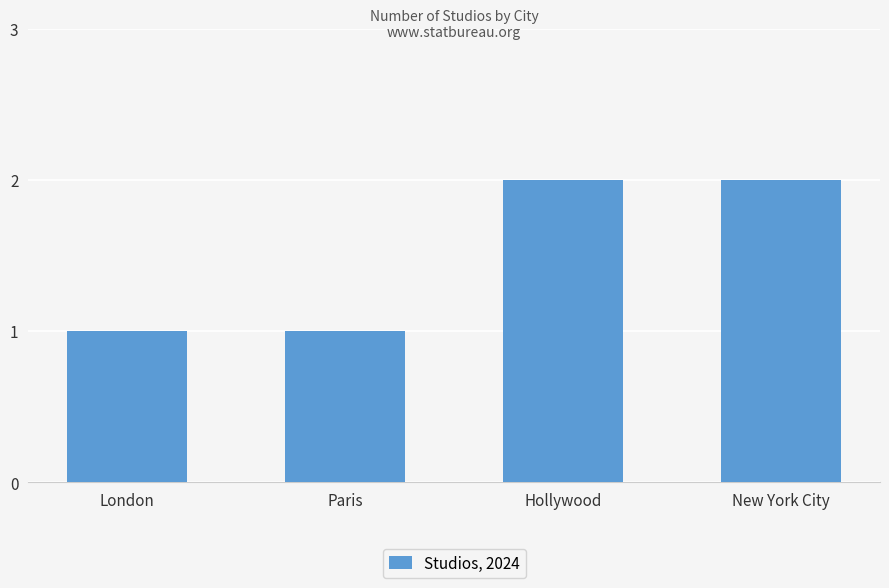

What is the label of the 3rd bar from the right?

Paris